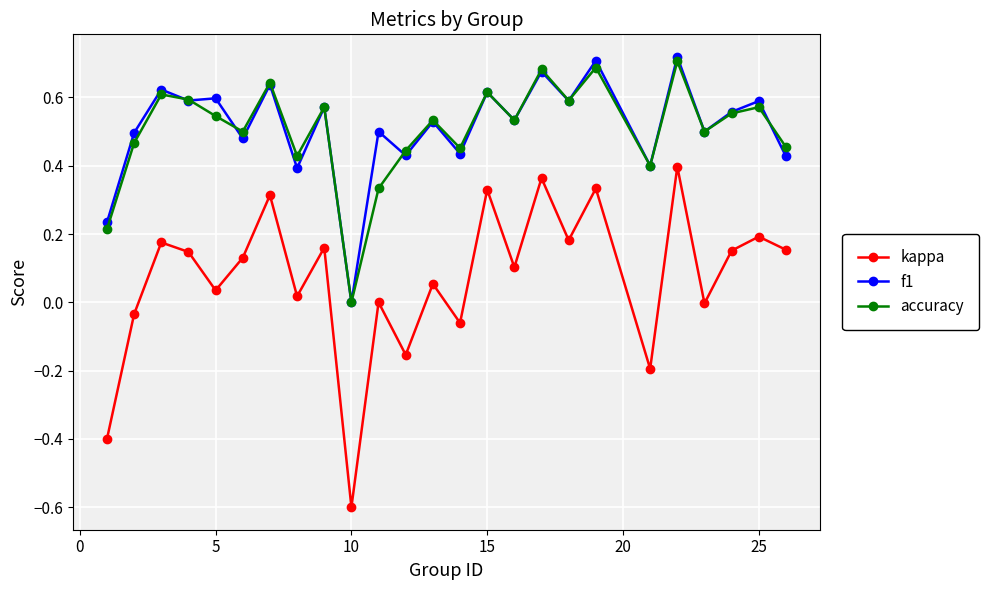

What is the lowest value of the kappa series?

-0.6